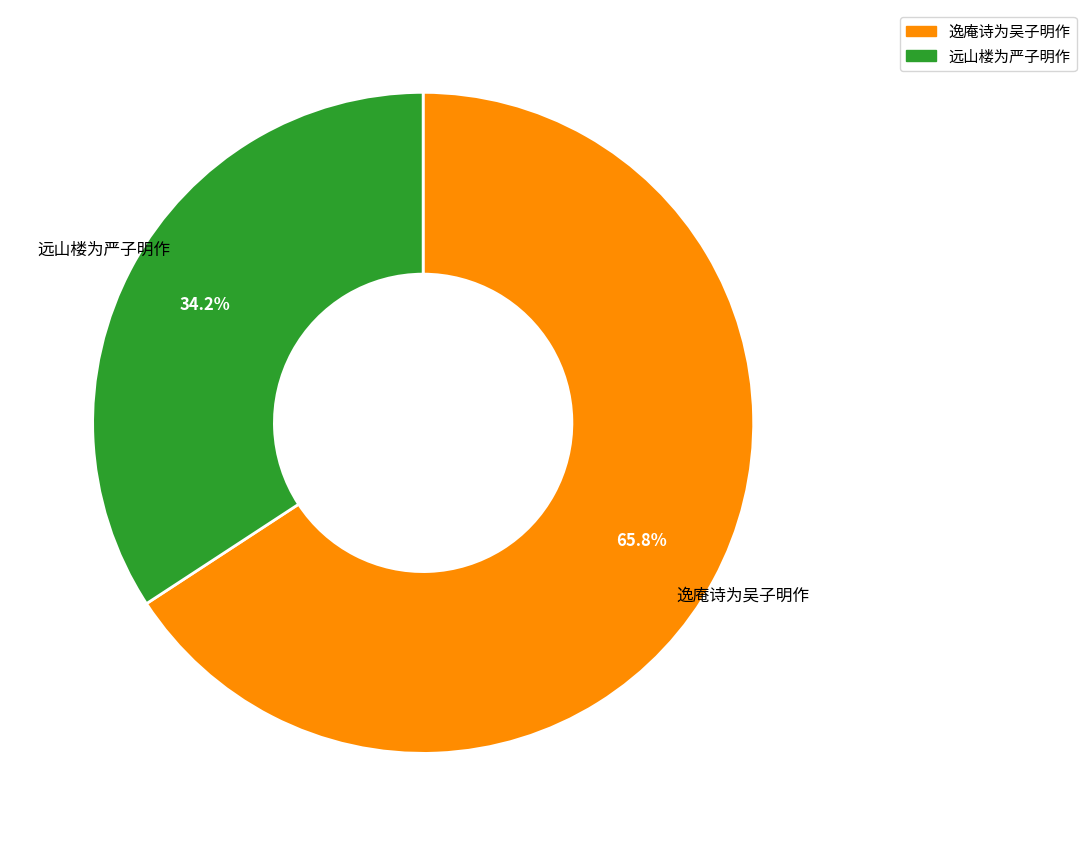

What percentage is NOT represented by 远山楼为严子明作?

65.8%